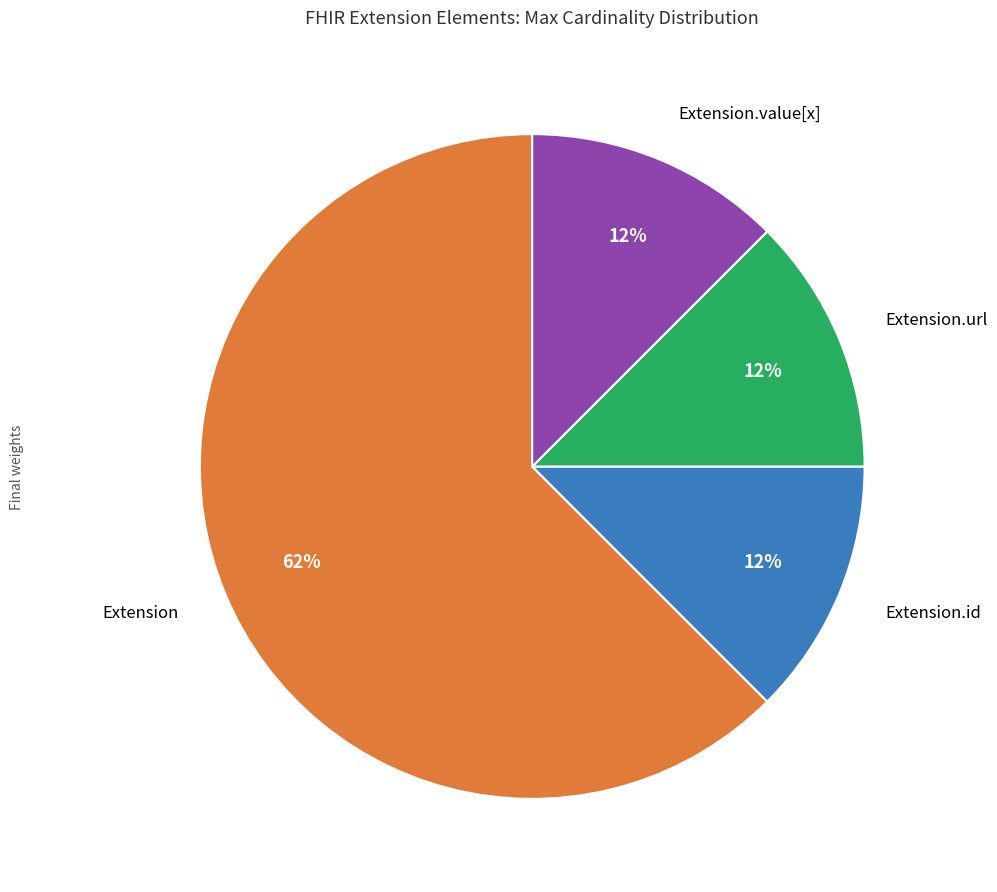

To the nearest percent, what is the average slice percentage?

25%